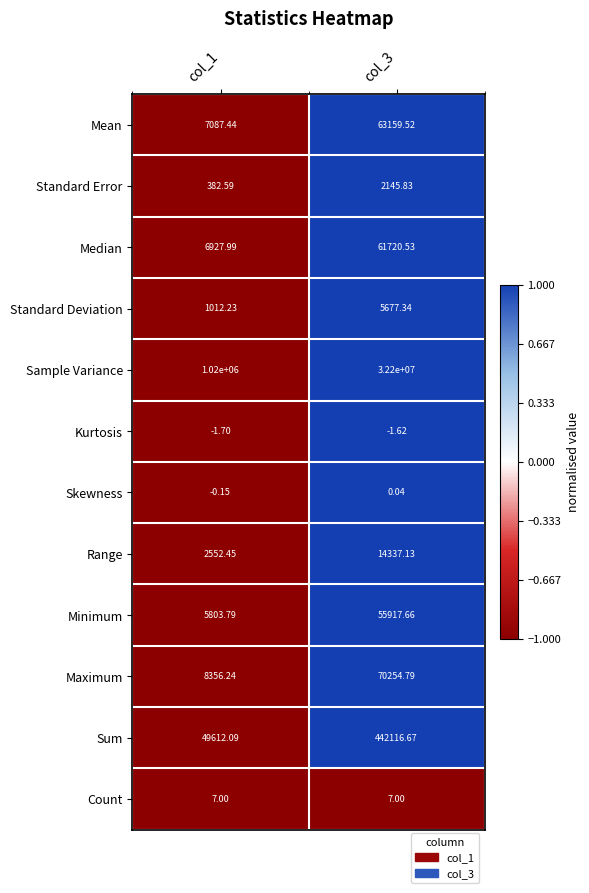

List the series in order of their peak value, lowest first.

Kurtosis, Skewness, Count, Standard Error, Standard Deviation, Range, Minimum, Median, Mean, Maximum, Sum, Sample Variance